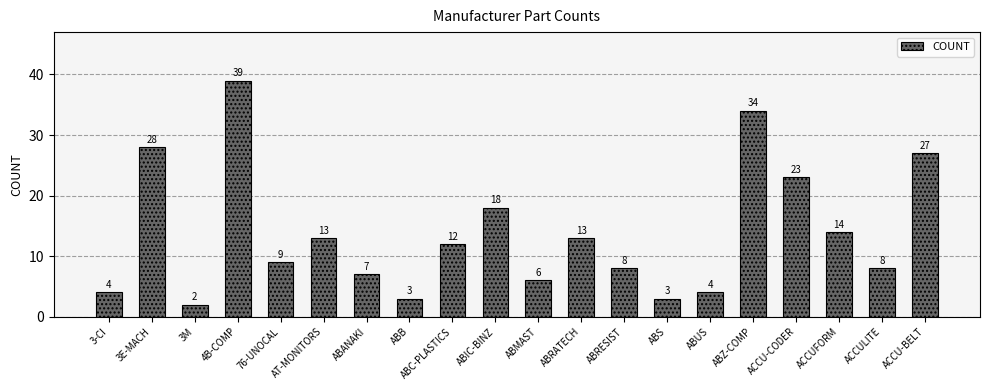

Where does the data first go above 12?

3E-MACH